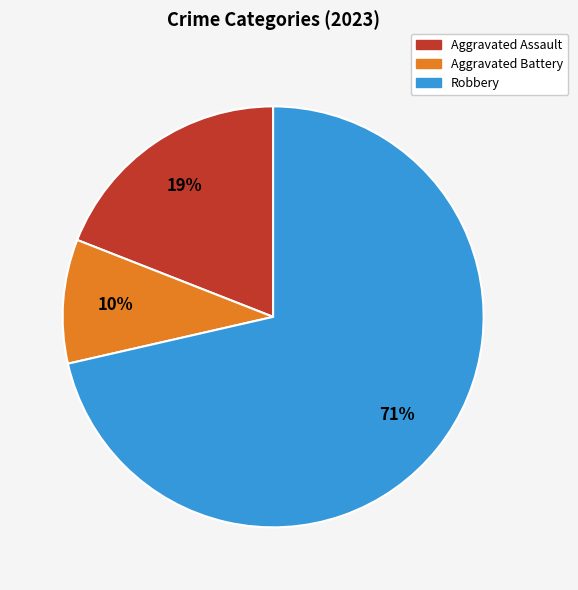

Rank the categories by value from highest to lowest.

Robbery, Aggravated Assault, Aggravated Battery